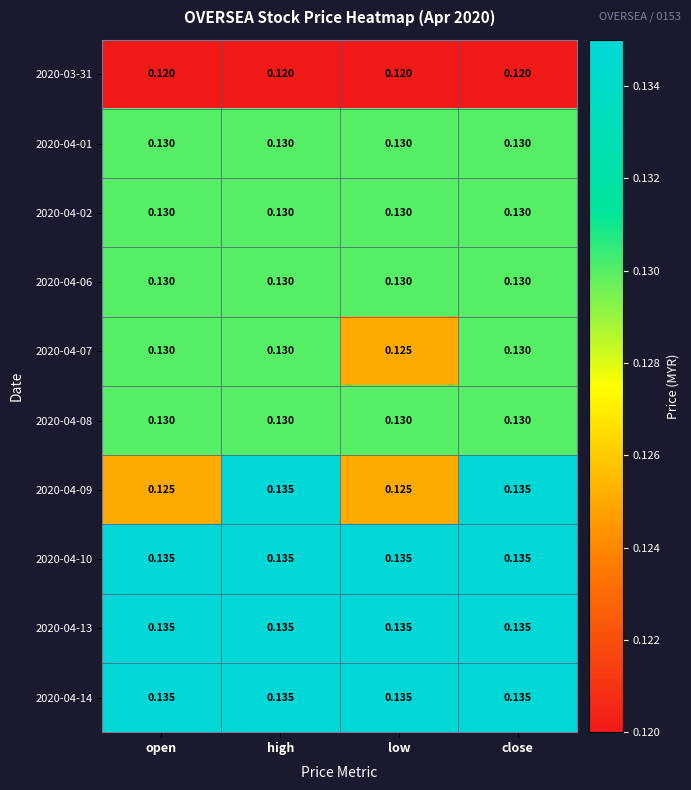

At which label is 2020-04-07 closest to 0?

low